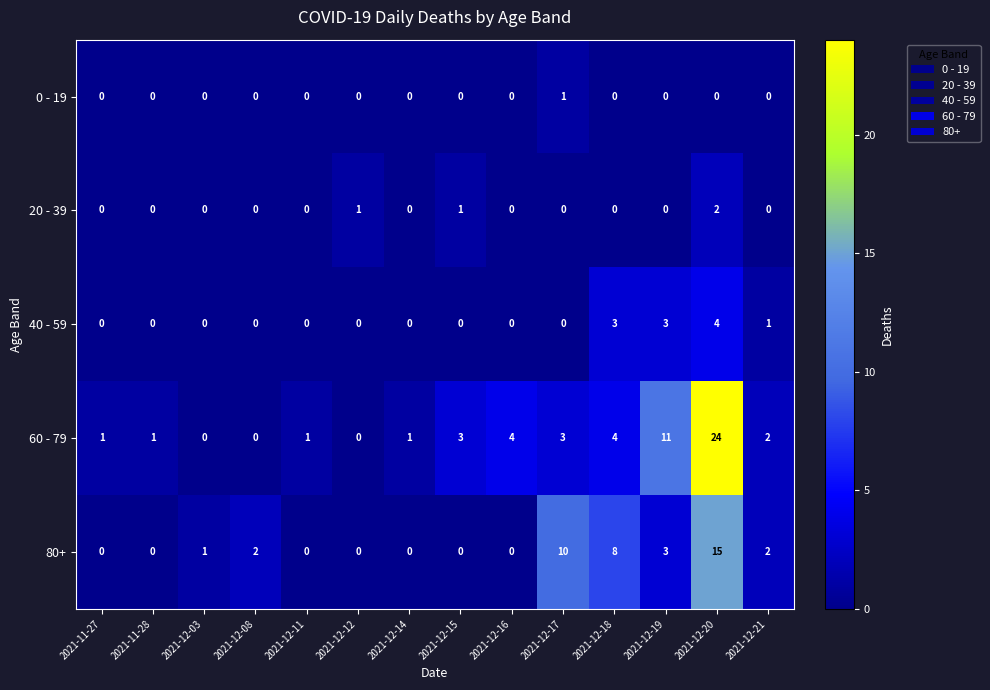

What is the difference between the 60 - 79 values at 2021-12-20 and 2021-12-11?

23